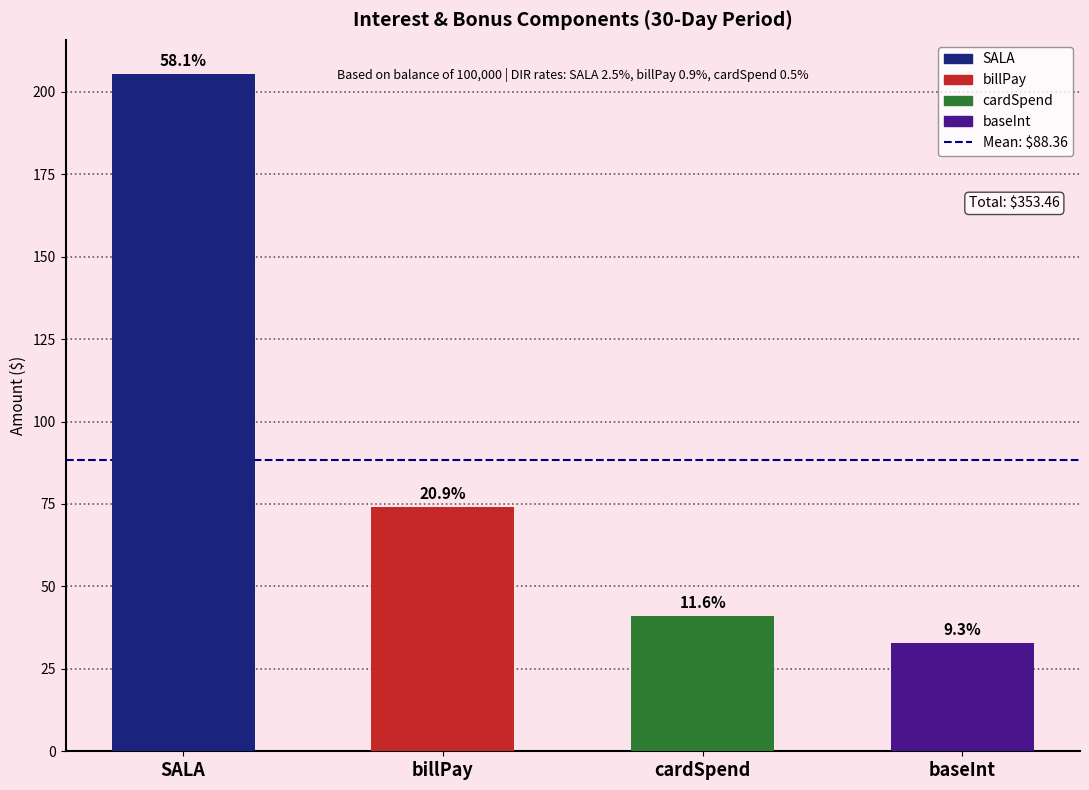

Which has a higher value, SALA or baseInt?

SALA